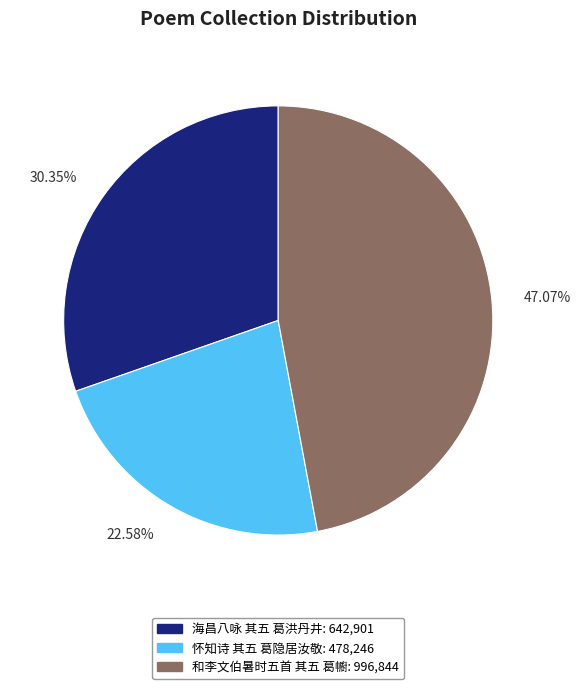

What percentage is the 怀知诗 其五 葛隐居汝敬 slice, to the nearest percent?

23%